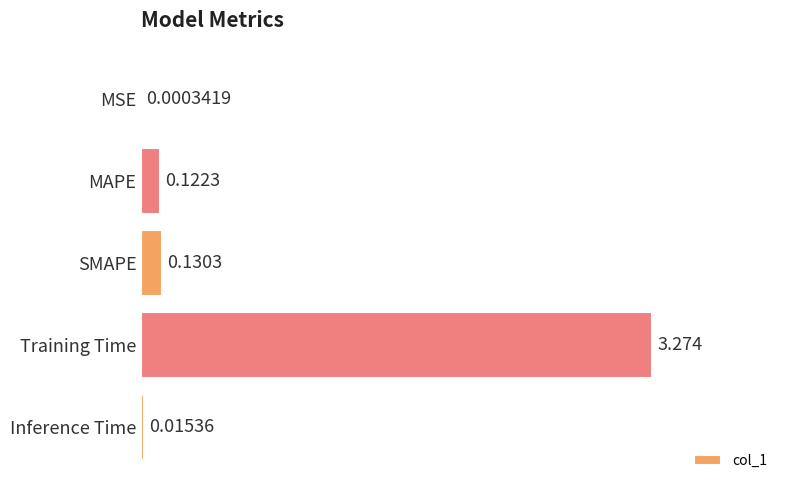

Which has a higher value, SMAPE or Training Time?

Training Time